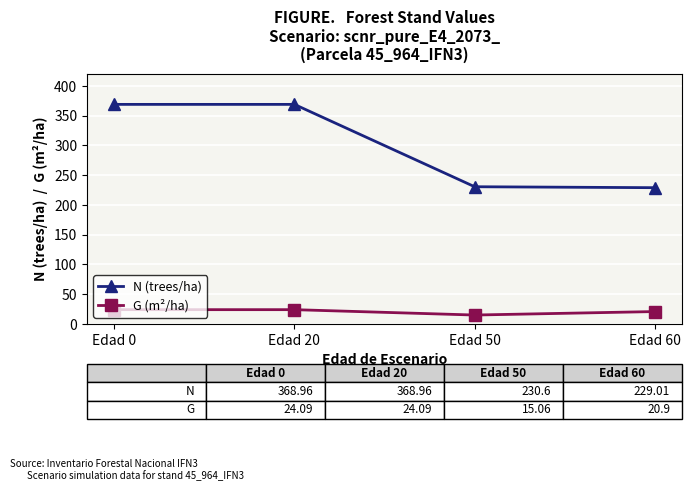

Where is the first local minimum for G (m²/ha)?

Edad 50